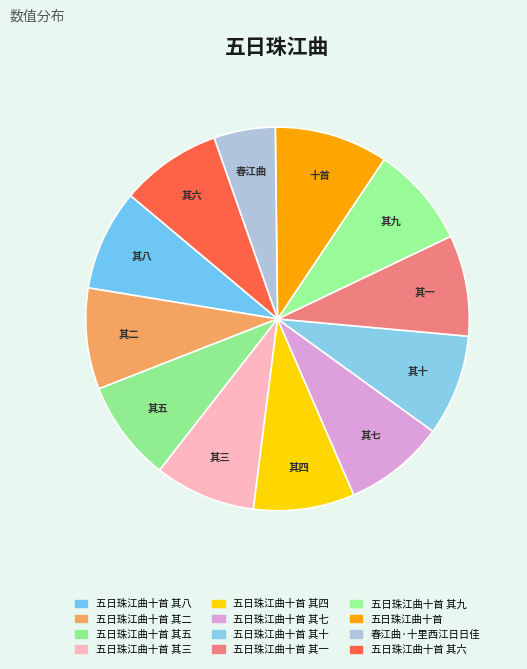

To the nearest percent, what is the difference between the largest and smallest slice percentages?

4%